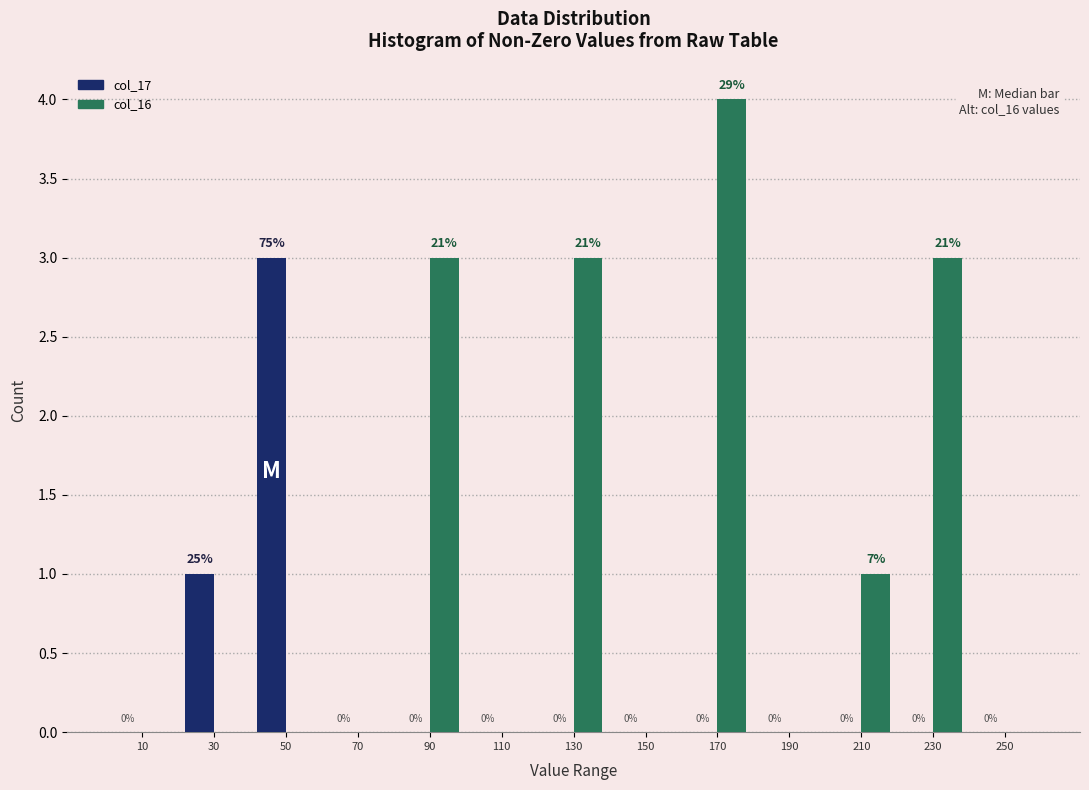

In the col_17 series, which range on the x-axis has the tallest bar?

40 to 60